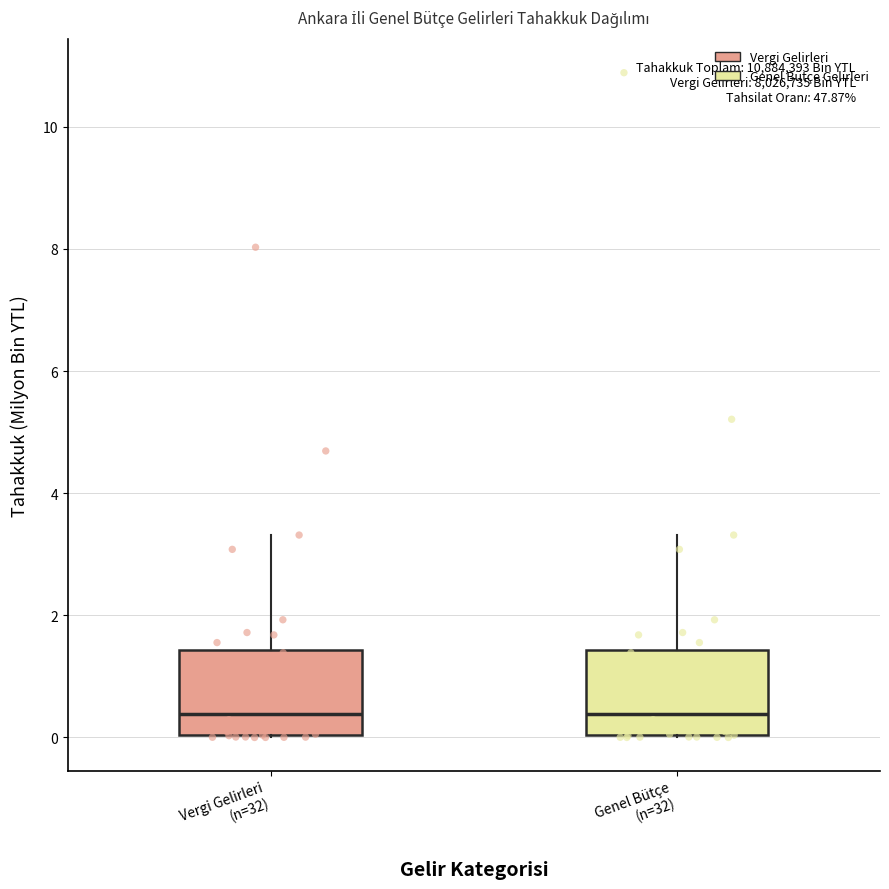

Reading left to right, read every box against the y-axis: the position of its median line, the range the box covers, and the ends of its whiskers. The values are not printed on the chart, so give them approximately, as read against the axis.

Vergi Gelirleri (n=32): median 0.4, box 0.0 to 1.4, whiskers 0.0 to 3.4
Genel Bütçe (n=32): median 0.4, box 0.0 to 1.4, whiskers 0.0 to 3.4